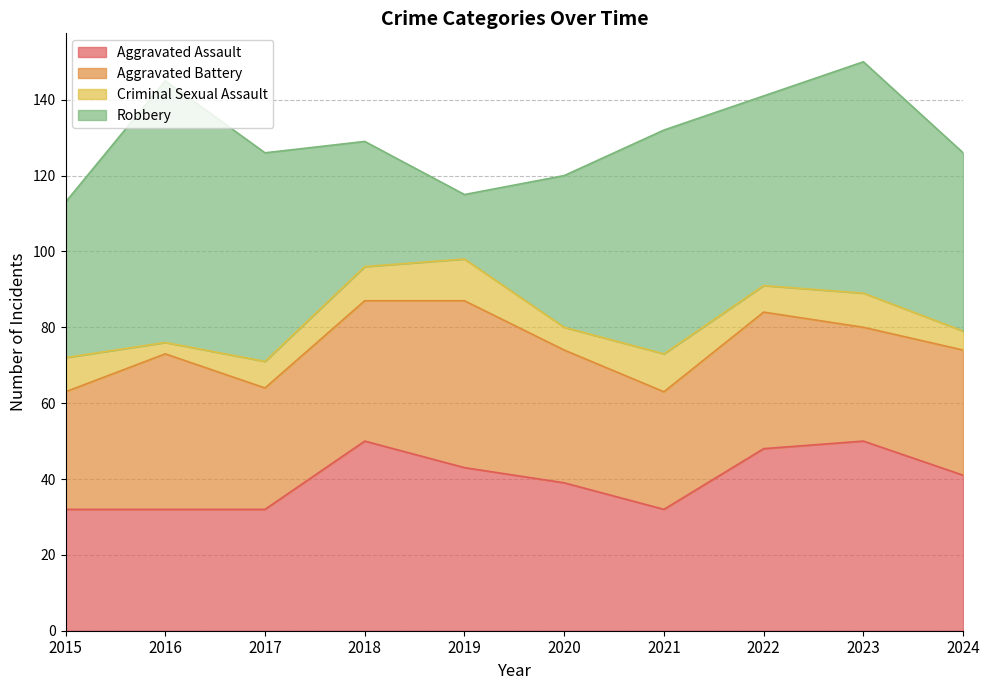

How many values in the Criminal Sexual Assault series exceed 9?

2